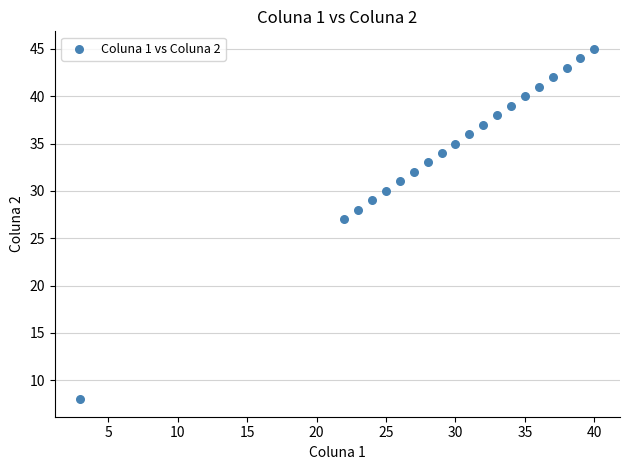

What is the range of X values (max minus min)?

37